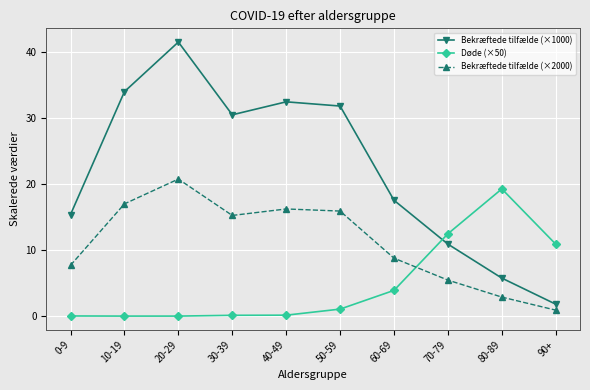

What are all the series names shown in the legend?

Bekræftede tilfælde (×1000), Døde (×50), Bekræftede tilfælde (×2000)